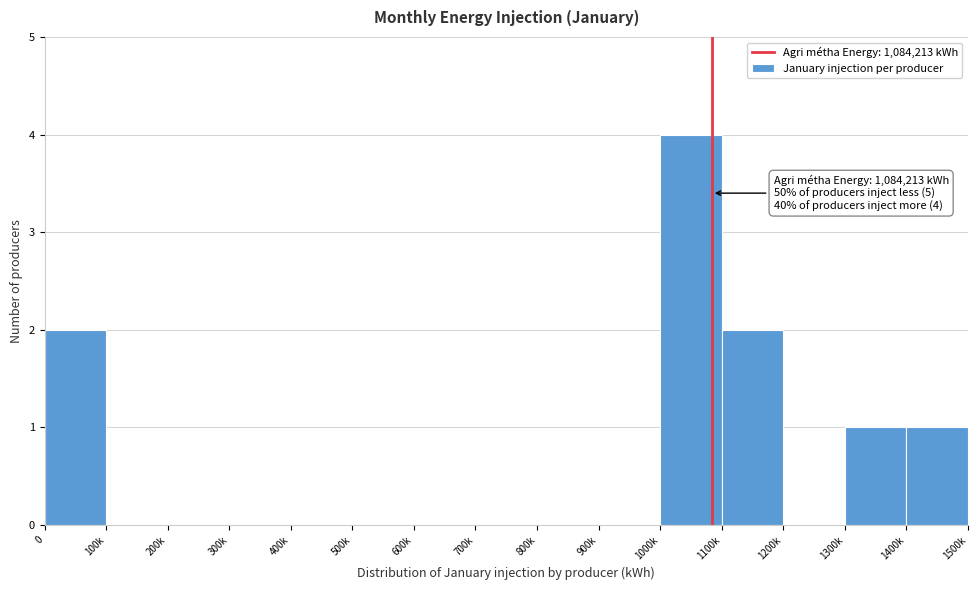

Reading right to left, list all the values displayed in this chart.

1400k=1	1300k=1	1200k=0	1100k=2	1000k=4	900k=0	800k=0	700k=0	600k=0	500k=0	400k=0	300k=0	200k=0	100k=0	0=2